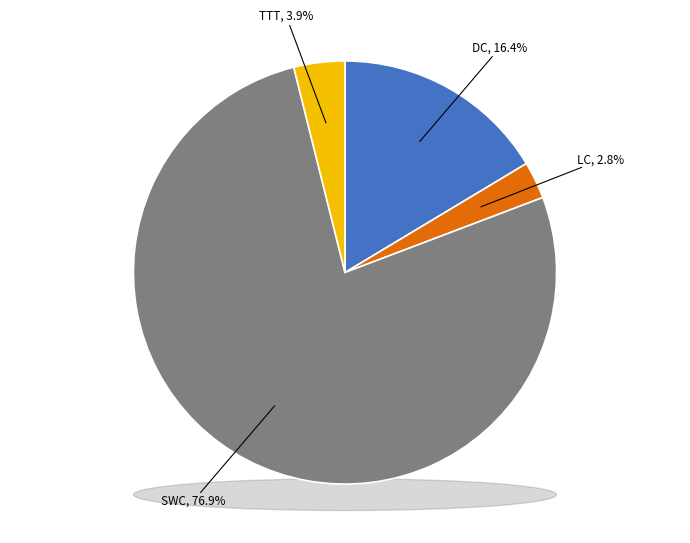

Which has a higher value, LC or TTT?

TTT